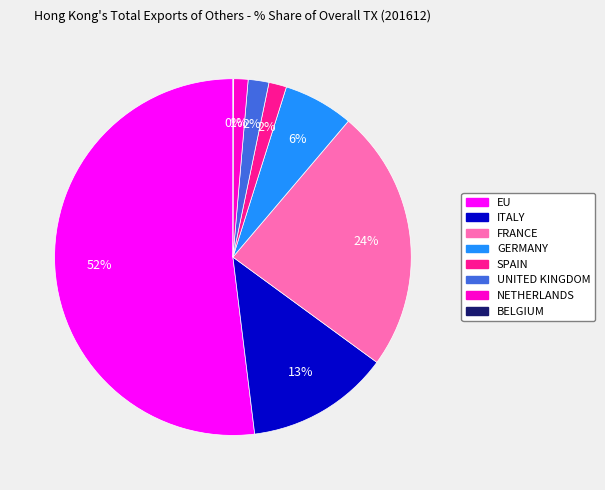

Is it true that SPAIN is 2% of the pie?

True